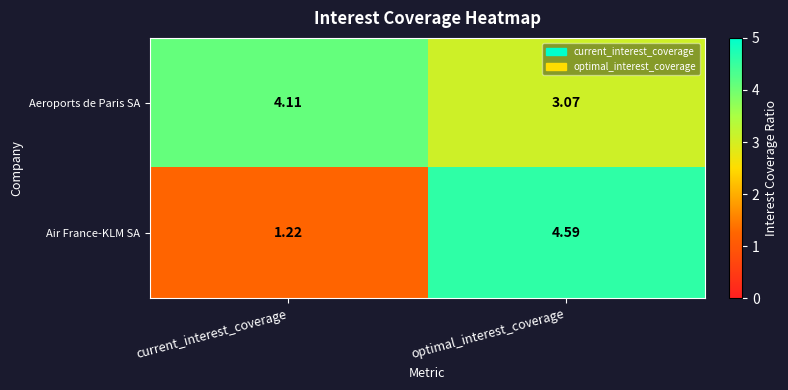

What is the difference between the highest and lowest values at optimal_interest_coverage?

1.5